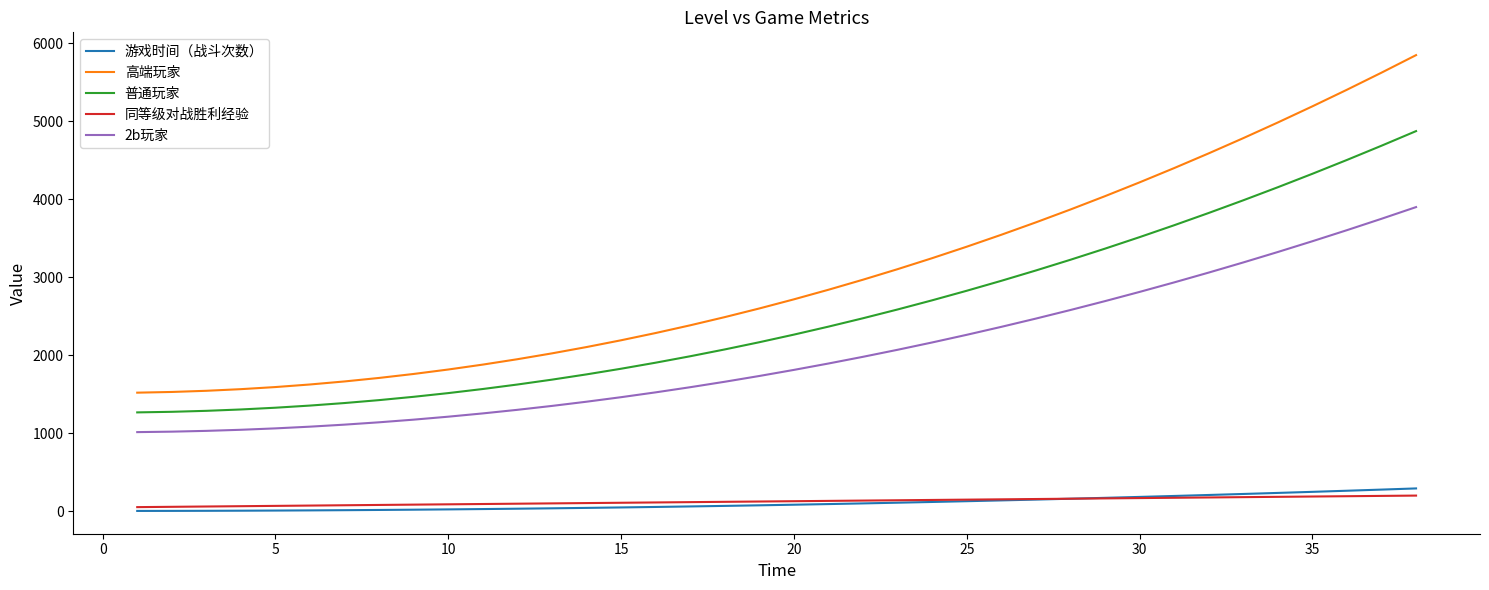

What is the minimum value for 2b玩家?

1012.0